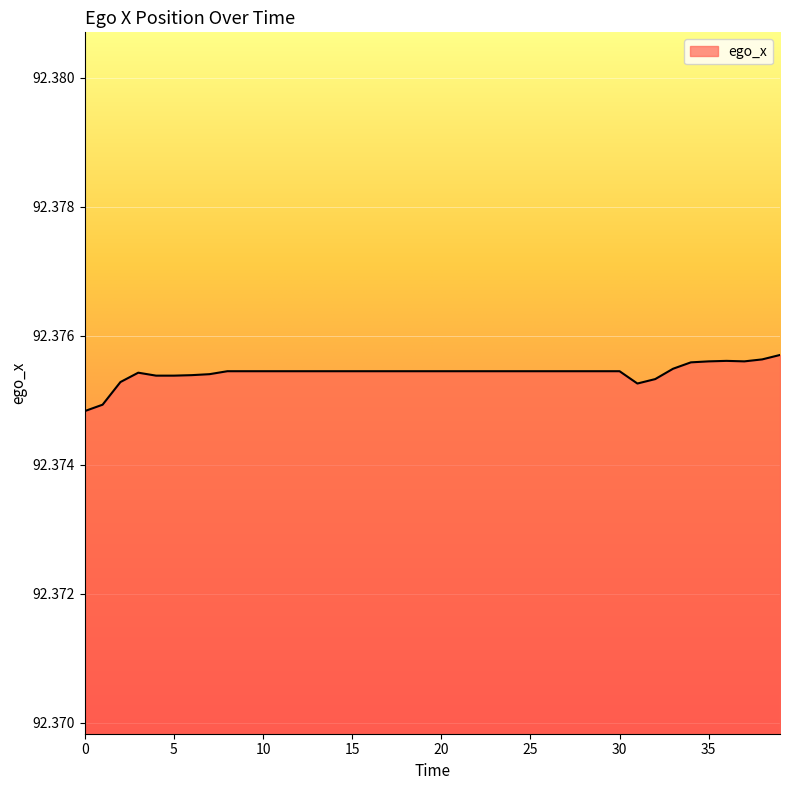

Reading left to right, list all the values displayed in this chart.

92.4	92.4	92.4	92.4	92.4	92.4	92.4	92.4	92.4	92.4	92.4	92.4	92.4	92.4	92.4	92.4	92.4	92.4	92.4	92.4	92.4	92.4	92.4	92.4	92.4	92.4	92.4	92.4	92.4	92.4	92.4	92.4	92.4	92.4	92.4	92.4	92.4	92.4	92.4	92.4